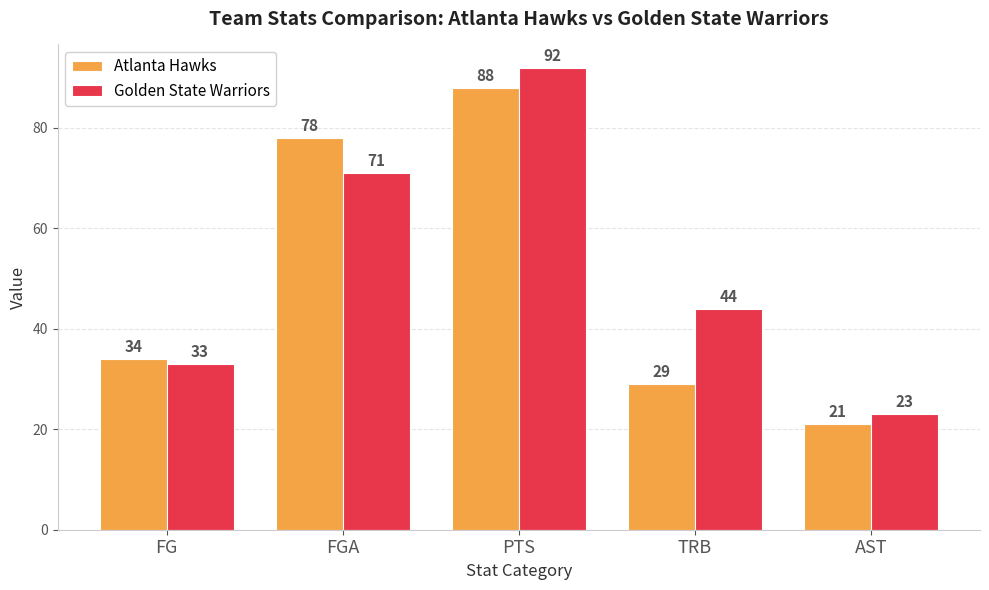

Reading left to right, what are all the values shown in this chart?

Atlanta Hawks: FG=34	FGA=78	PTS=88	TRB=29	AST=21
Golden State Warriors: FG=33	FGA=71	PTS=92	TRB=44	AST=23